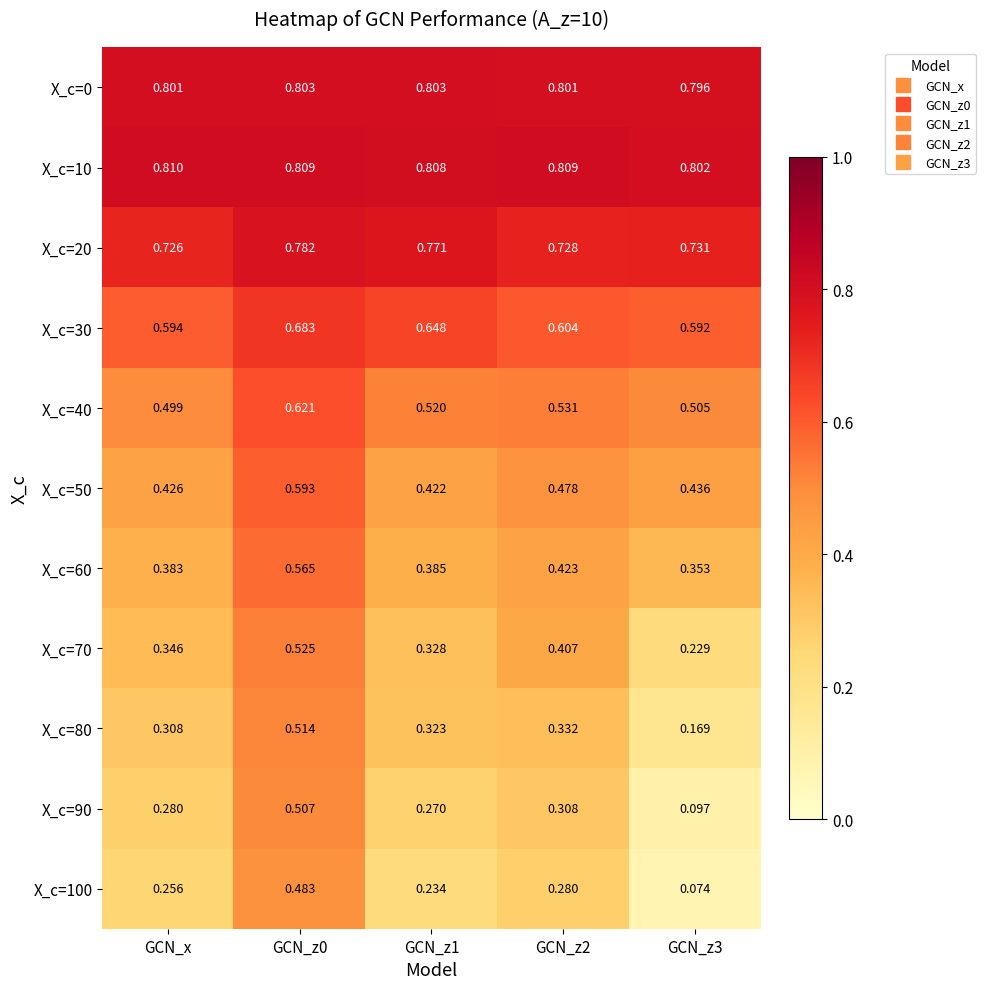

Count the number of categories in the chart.

5